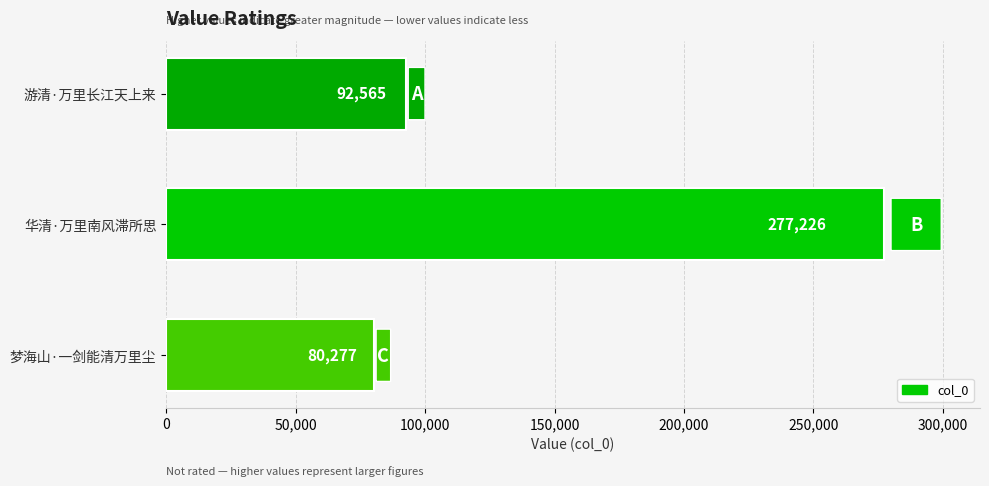

What is the sum of all values?

450068